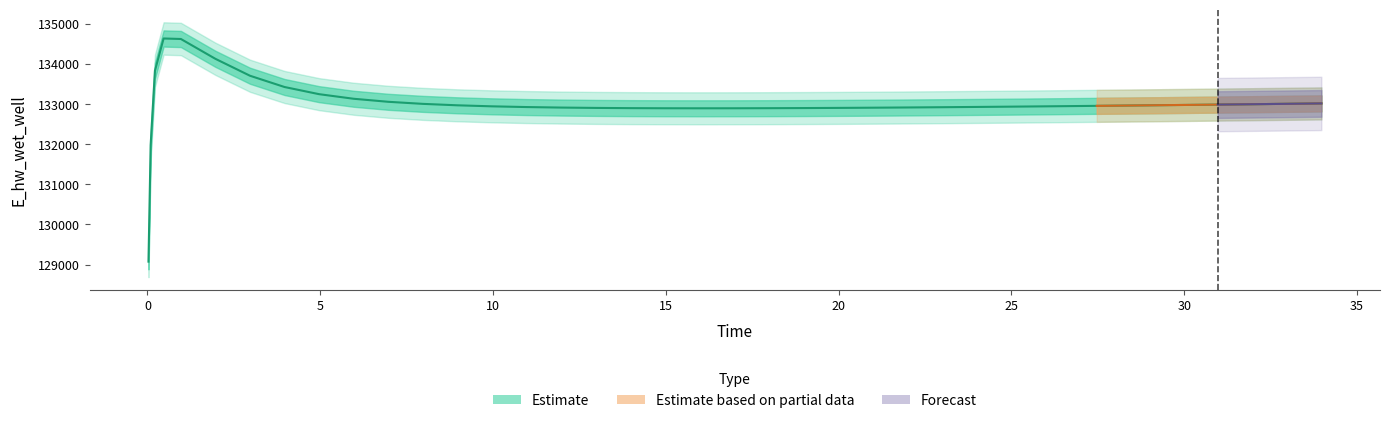

How many data points are less than 132947?

20